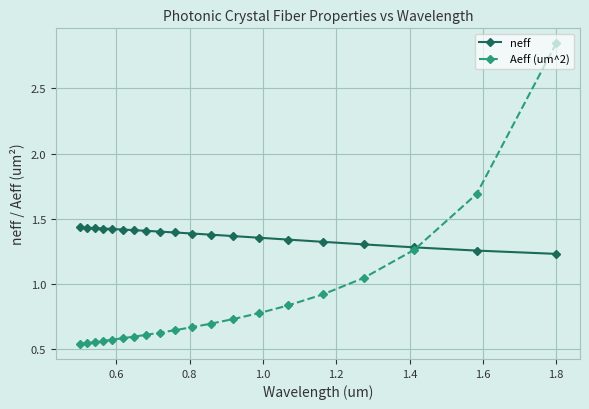

True or false: neff has more than 2 points higher than both neighbors.

False